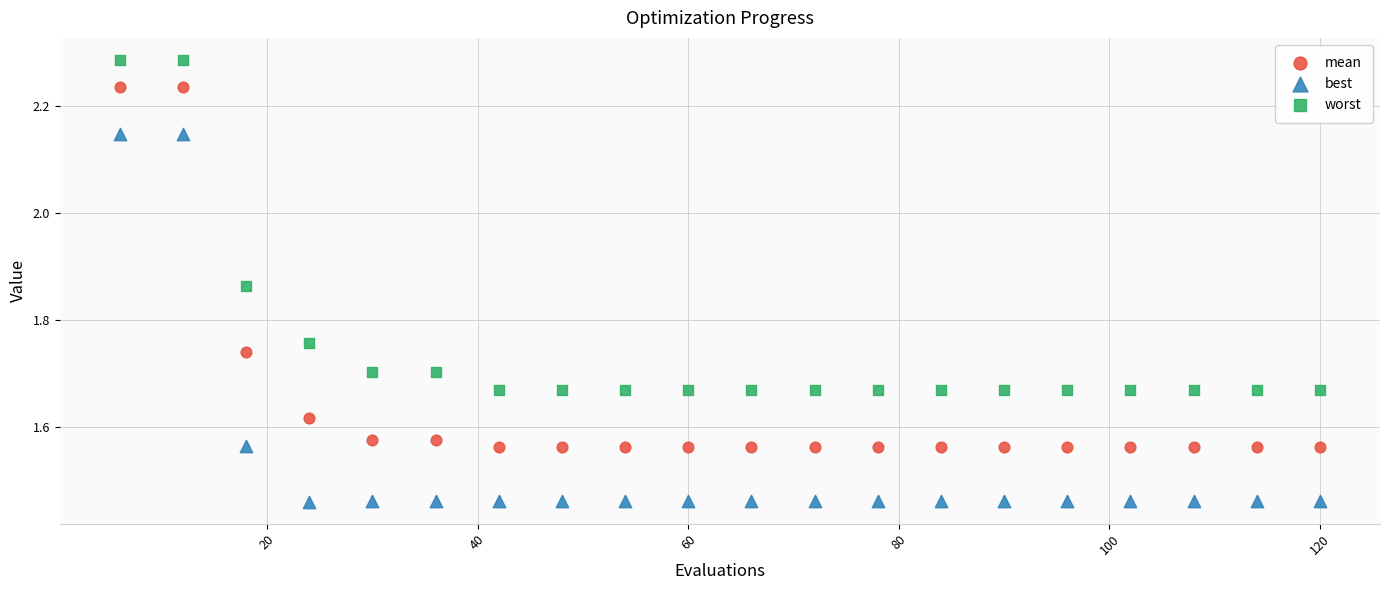

Which series has the widest spread of Y values?

best